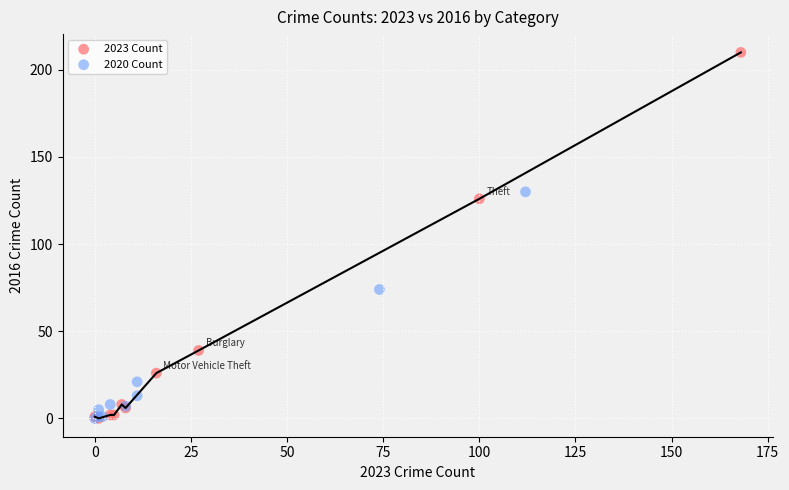

Which series reaches the maximum Y coordinate?

2023 Count